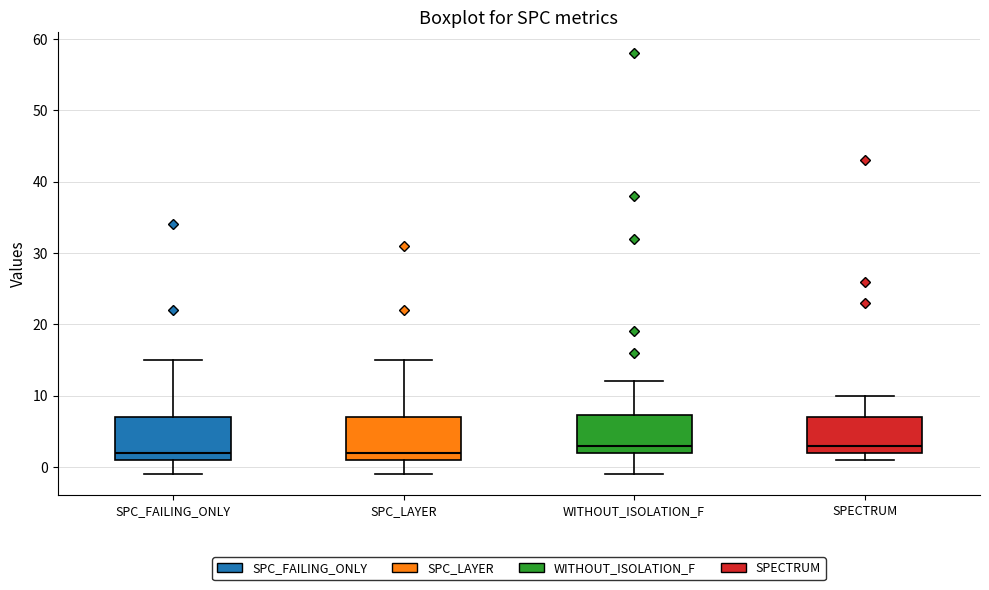

Where does the upper whisker of the box for SPC_LAYER end on the y-axis? The values are not printed on the chart, so give them approximately, as read against the axis.

15